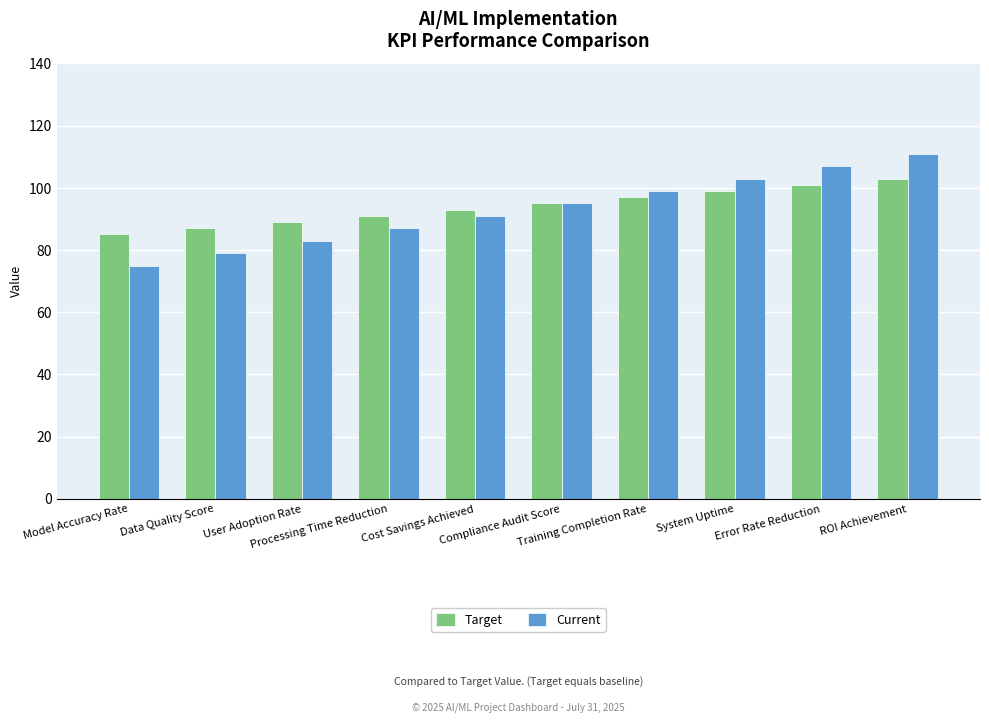

What is the total value across all series at Training Completion Rate?

196